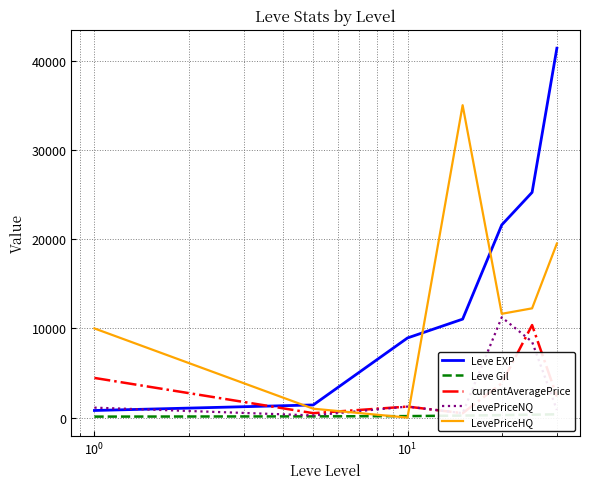

What is the approximate value of Leve Gil at $\mathdefault{10^{0}}$?

169.0